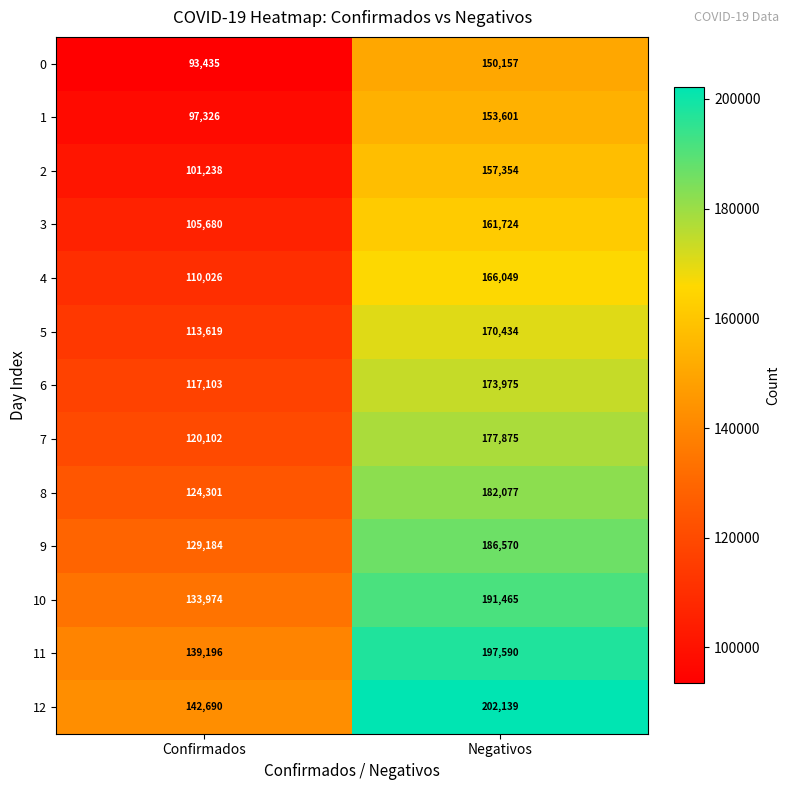

What is the difference between the maximum and minimum values in the 10 series?

57491